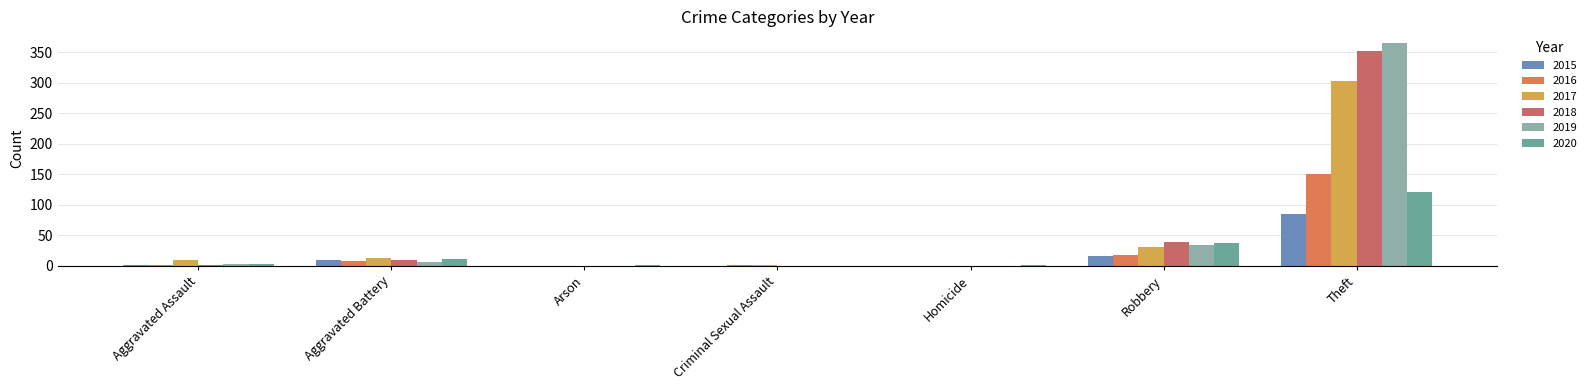

How many categories are shown in the chart?

7